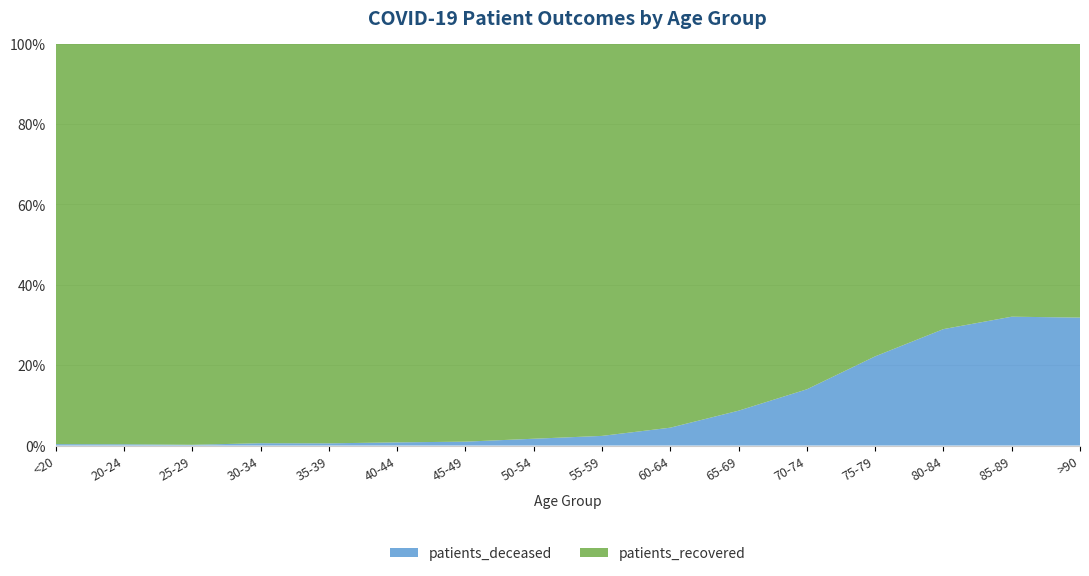

Reading left to right, transcribe all the data shown in this chart.

patients_recovered: <20=3169	20-24=962	25-29=1598	30-34=2243	35-39=2359	40-44=2649	45-49=3894	50-54=5929	55-59=7159	60-64=7463	65-69=7466	70-74=8851	75-79=8542	80-84=6990	85-89=4516	>90=2021
patients_deceased: <20=11	20-24=3	25-29=3	30-34=13	35-39=13	40-44=21	45-49=38	50-54=102	55-59=176	60-64=347	65-69=709	70-74=1440	75-79=2436	80-84=2851	85-89=2131	>90=944